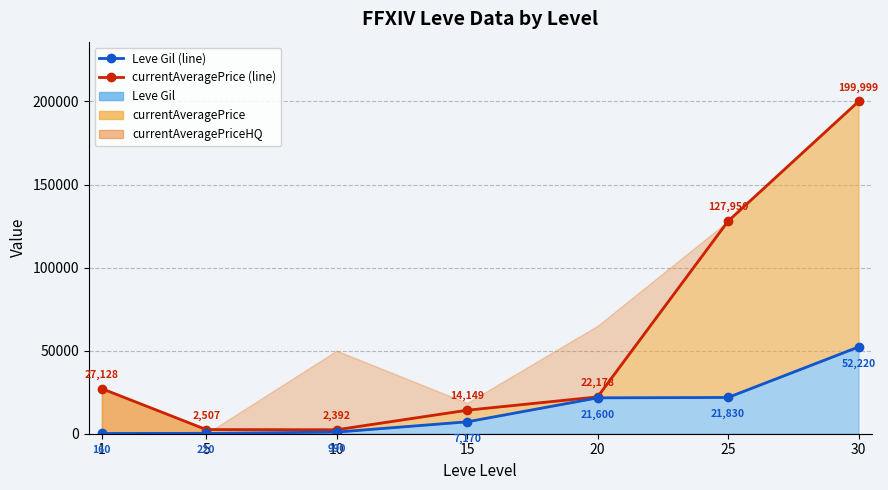

Which series has the widest spread of values?

currentAveragePrice (line)